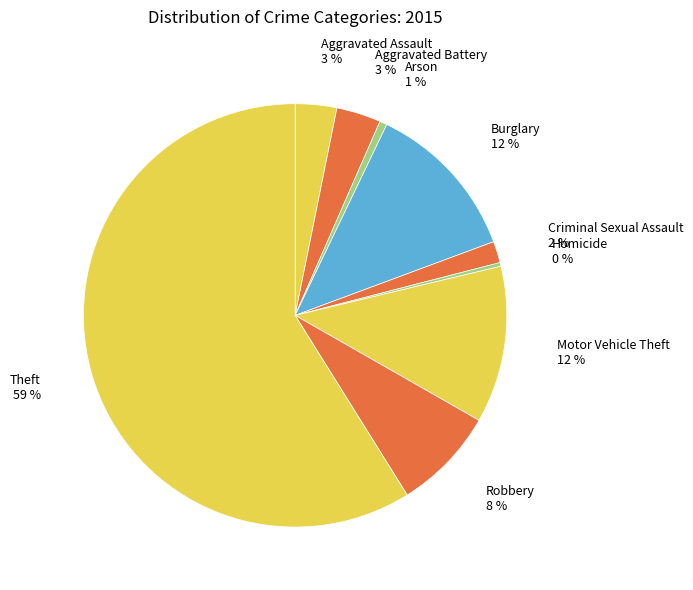

Which category has the biggest portion of the pie?

Theft